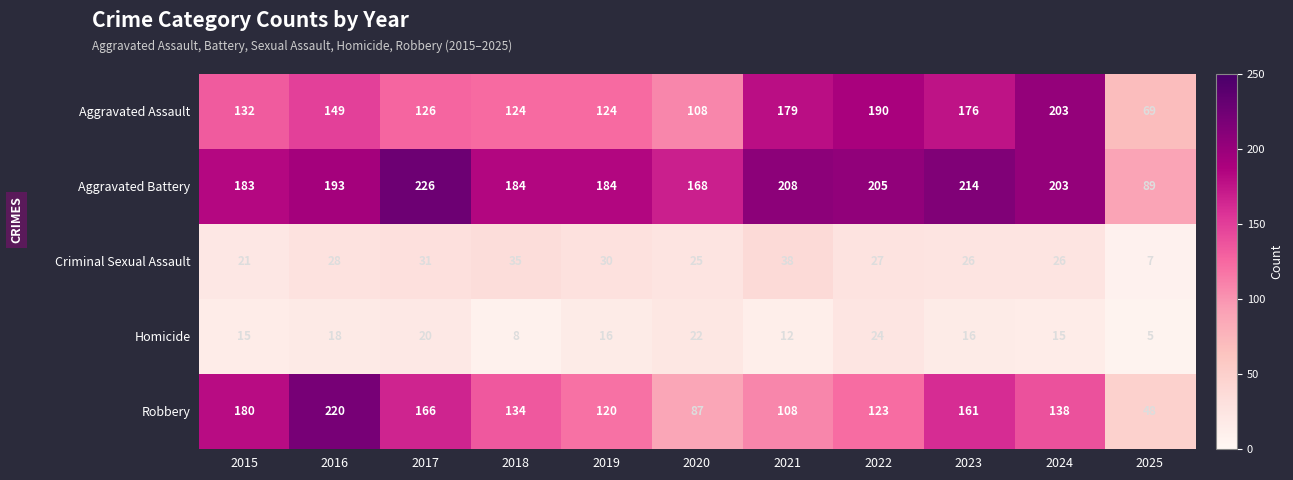

What is the smallest value displayed?

5